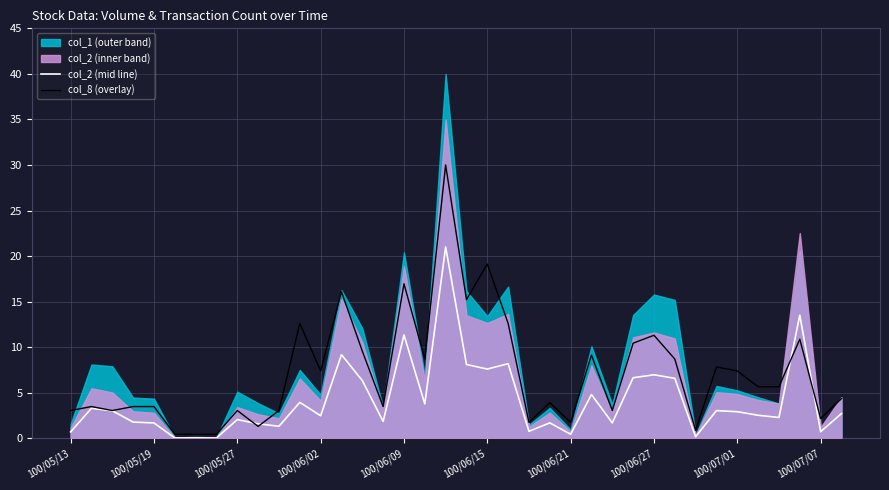

What is the highest value of the col_8 (overlay) series?

30.0